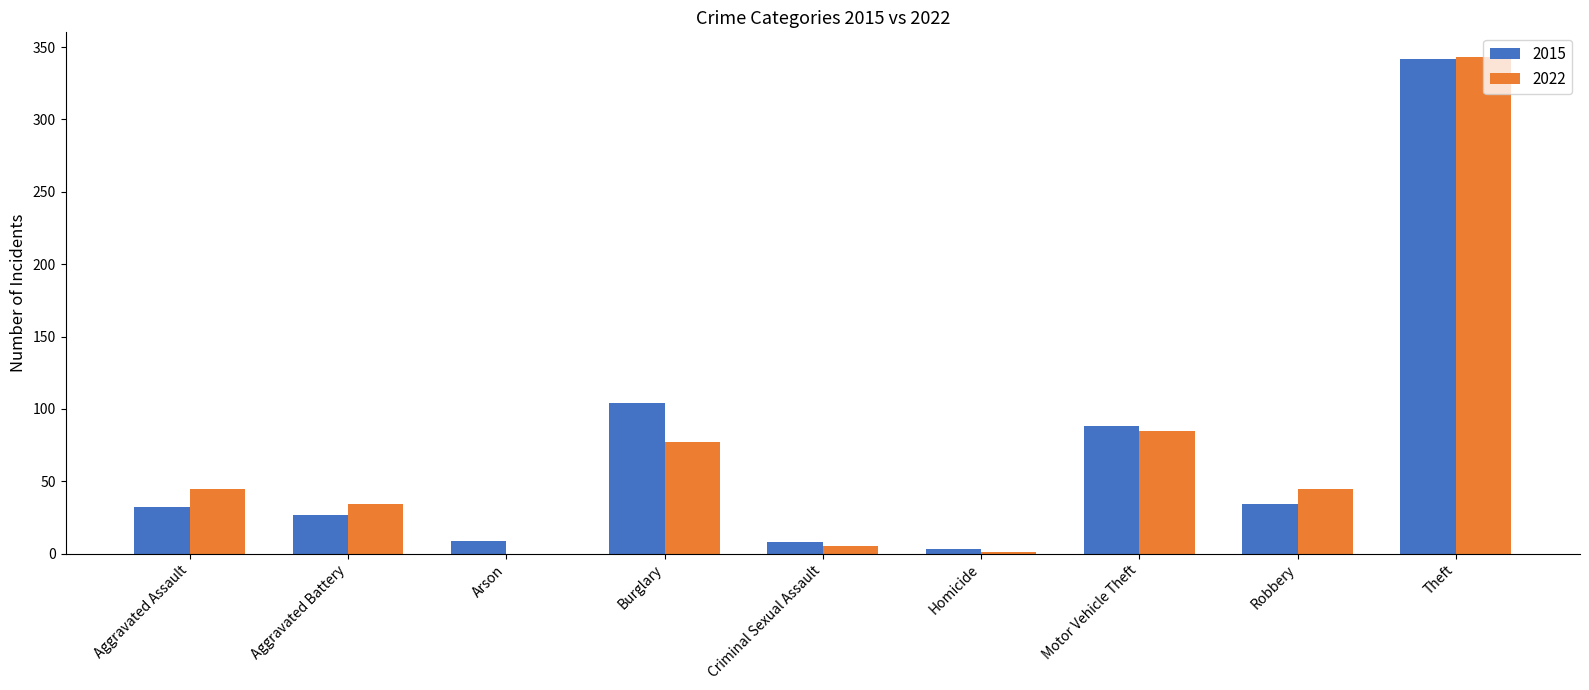

What are all the series names shown in the legend?

2015, 2022